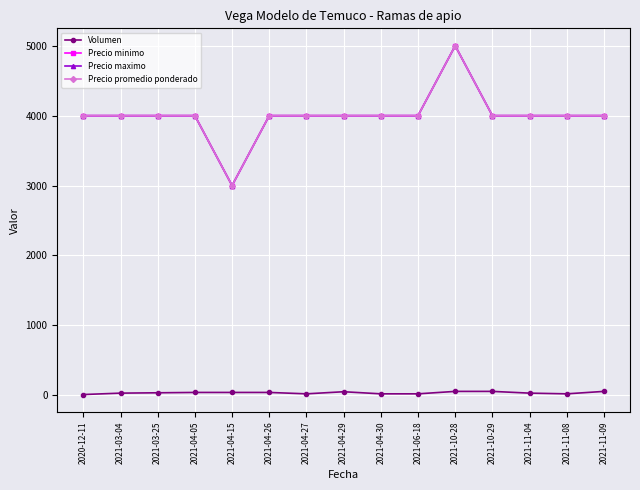

Is this an area chart (filled region under the line)?

No